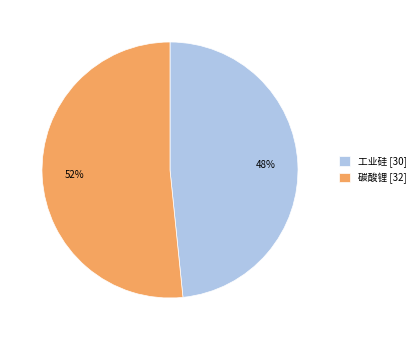

To the nearest percent, what is the combined percentage of 工业硅 [30] and 碳酸锂 [32]?

100%